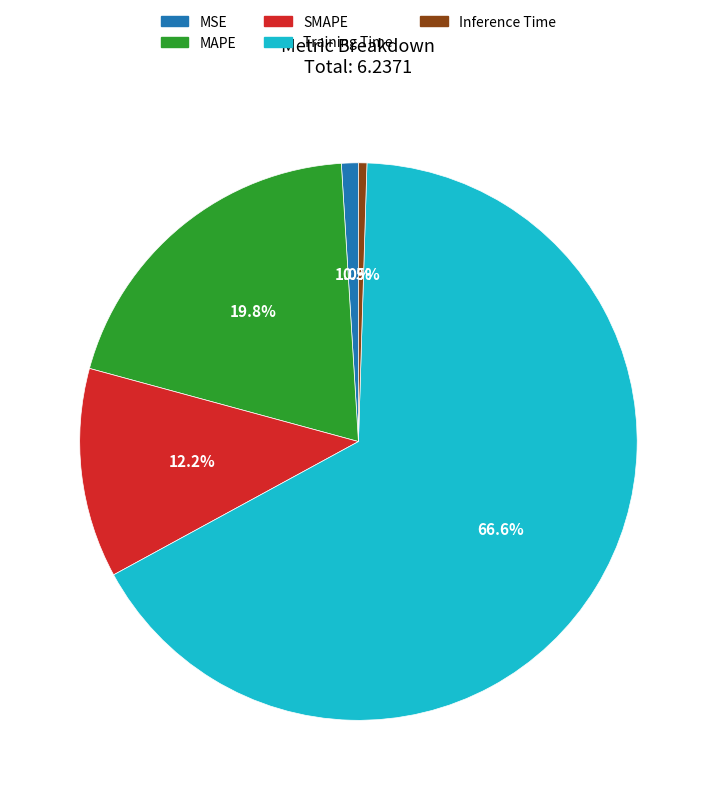

What portion of the pie excludes MAPE?

80.2%